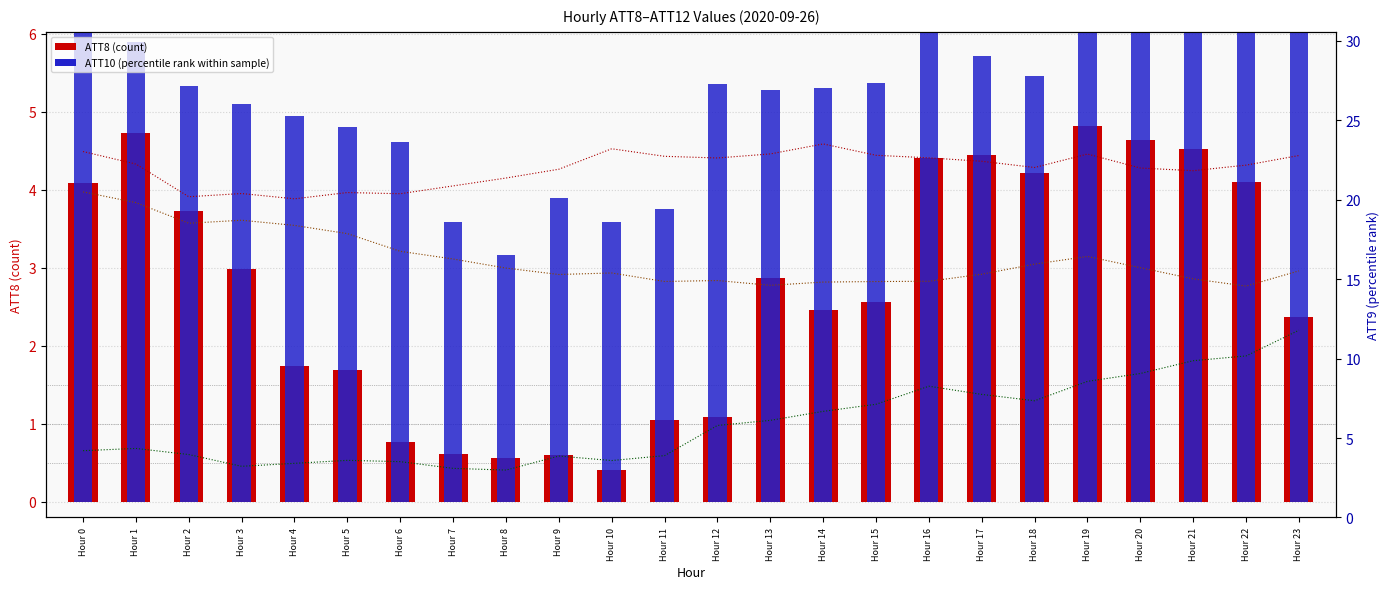

Reading left to right, list all the values displayed in this chart.

ATT8: Hour 0=4.1	Hour 1=4.7	Hour 2=3.7	Hour 3=3.0	Hour 4=1.7	Hour 5=1.7	Hour 6=0.8	Hour 7=0.6	Hour 8=0.6	Hour 9=0.6	Hour 10=0.4	Hour 11=1.0	Hour 12=1.1	Hour 13=2.9	Hour 14=2.5	Hour 15=2.6	Hour 16=4.4	Hour 17=4.4	Hour 18=4.2	Hour 19=4.8	Hour 20=4.6	Hour 21=4.5	Hour 22=4.1	Hour 23=2.4
ATT10: Hour 0=6.1	Hour 1=5.9	Hour 2=5.3	Hour 3=5.1	Hour 4=5.0	Hour 5=4.8	Hour 6=4.6	Hour 7=3.6	Hour 8=3.2	Hour 9=3.9	Hour 10=3.6	Hour 11=3.8	Hour 12=5.4	Hour 13=5.3	Hour 14=5.3	Hour 15=5.4	Hour 16=6.3	Hour 17=5.7	Hour 18=5.5	Hour 19=7.1	Hour 20=7.7	Hour 21=9.0	Hour 22=9.4	Hour 23=9.8
ATT9: Hour 0=23.0	Hour 1=22.2	Hour 2=20.2	Hour 3=20.4	Hour 4=20.1	Hour 5=20.4	Hour 6=20.4	Hour 7=20.9	Hour 8=21.4	Hour 9=21.9	Hour 10=23.2	Hour 11=22.7	Hour 12=22.6	Hour 13=22.9	Hour 14=23.5	Hour 15=22.8	Hour 16=22.6	Hour 17=22.4	Hour 18=22.0	Hour 19=22.9	Hour 20=22.0	Hour 21=21.8	Hour 22=22.2	Hour 23=22.8
ATT11: Hour 0=20.5	Hour 1=19.8	Hour 2=18.5	Hour 3=18.7	Hour 4=18.4	Hour 5=17.9	Hour 6=16.8	Hour 7=16.3	Hour 8=15.7	Hour 9=15.3	Hour 10=15.4	Hour 11=14.9	Hour 12=14.9	Hour 13=14.6	Hour 14=14.8	Hour 15=14.8	Hour 16=14.9	Hour 17=15.3	Hour 18=15.9	Hour 19=16.4	Hour 20=15.7	Hour 21=15.0	Hour 22=14.6	Hour 23=15.5
ATT12: Hour 0=4.2	Hour 1=4.3	Hour 2=4.0	Hour 3=3.2	Hour 4=3.4	Hour 5=3.6	Hour 6=3.5	Hour 7=3.1	Hour 8=3.0	Hour 9=3.9	Hour 10=3.6	Hour 11=3.9	Hour 12=5.8	Hour 13=6.1	Hour 14=6.7	Hour 15=7.1	Hour 16=8.3	Hour 17=7.7	Hour 18=7.3	Hour 19=8.6	Hour 20=9.1	Hour 21=9.9	Hour 22=10.2	Hour 23=11.8